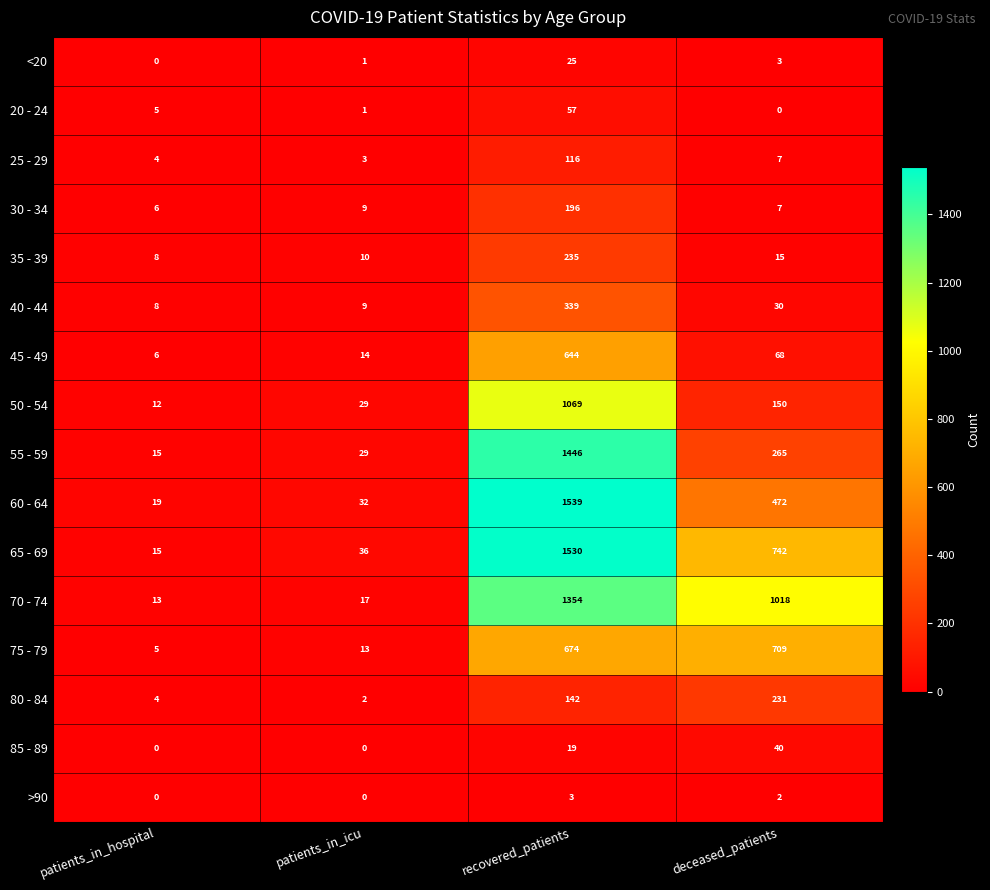

What is the sum of the 50 - 54 values at patients_in_icu and patients_in_hospital?

41